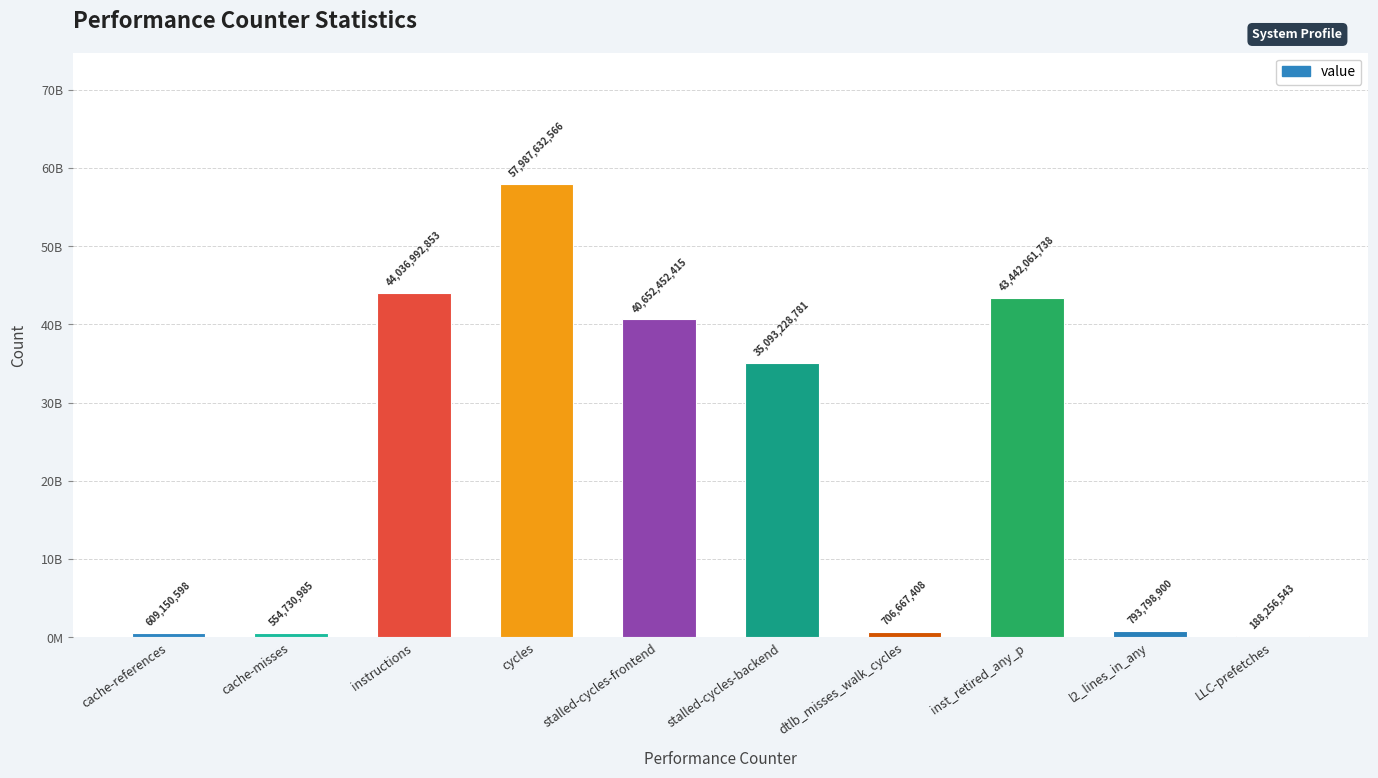

Reading left to right, extract all data points from this chart.

609150598	554730985	44036992853	57987632566	40652452415	35093228781	706667408	43442061738	793798900	188256543